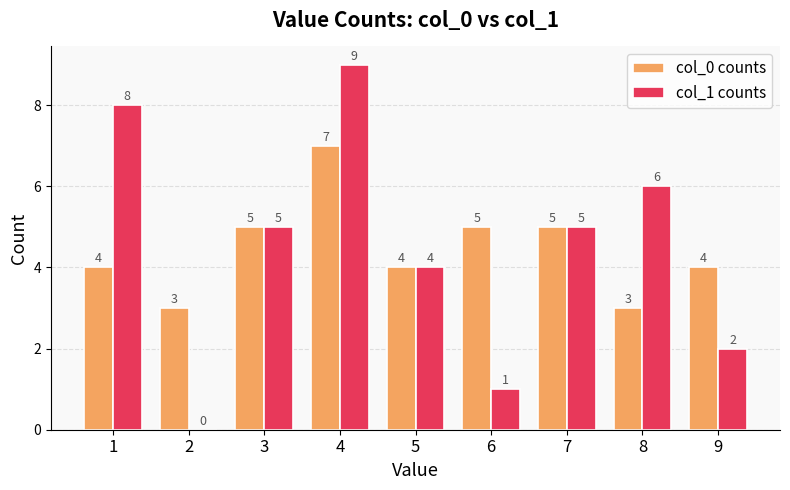

Is it true that col_0 counts equals 5 at 2?

False